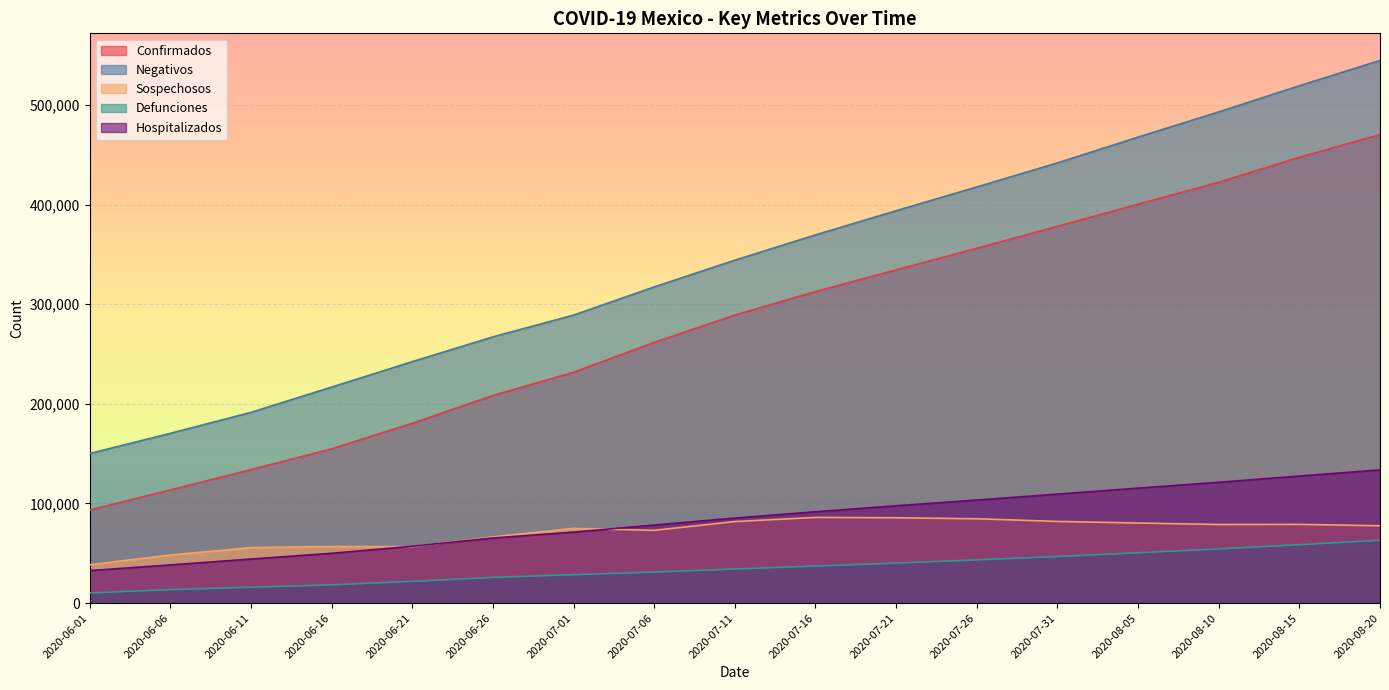

Between 2020-07-26 and 2020-08-10, which series saw the biggest shift?

Negativos